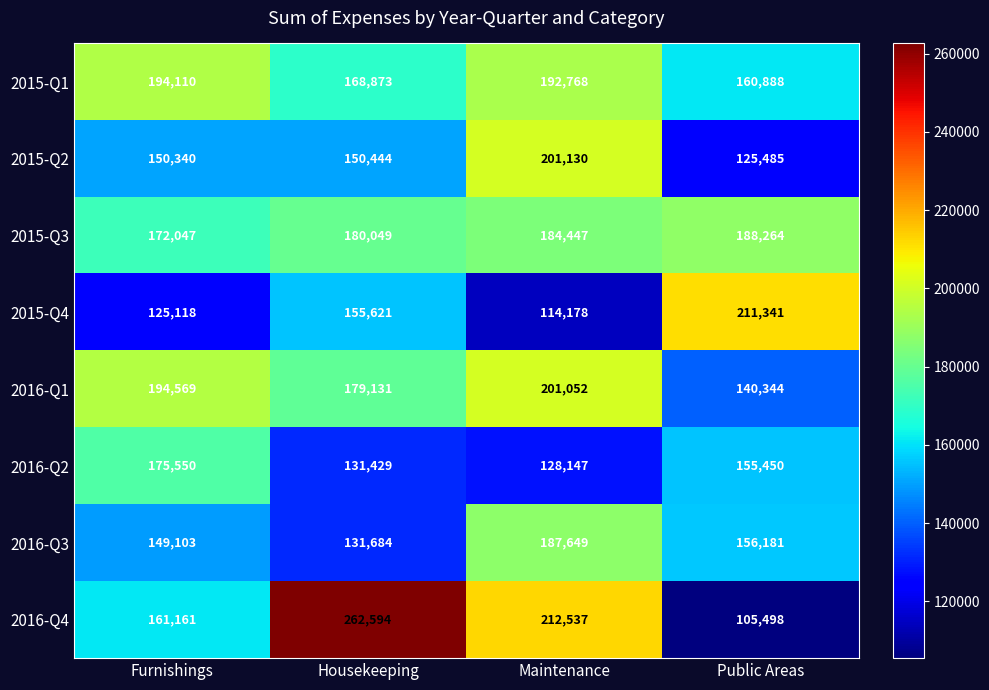

Where is 2015-Q2 nearest to the value 163307?

Housekeeping